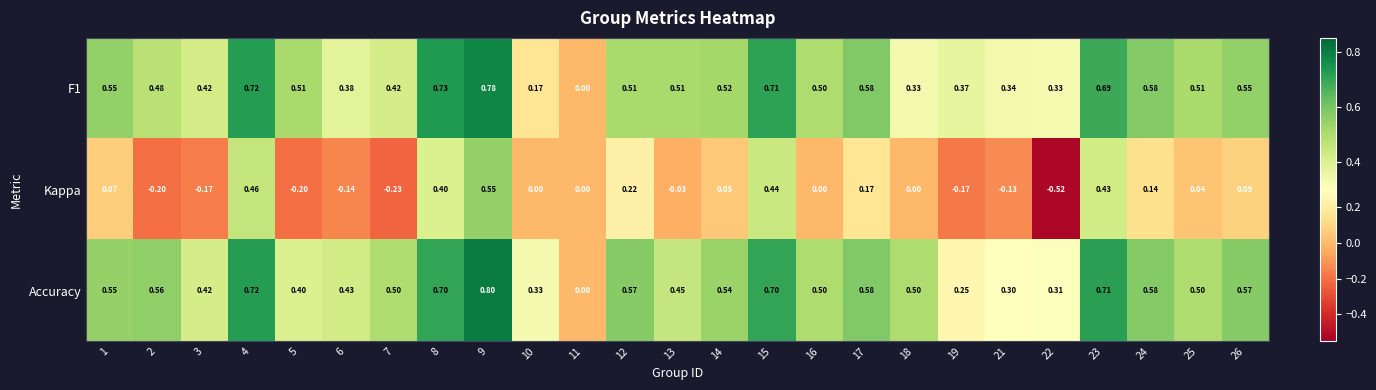

Which category has the highest value across all series?

9